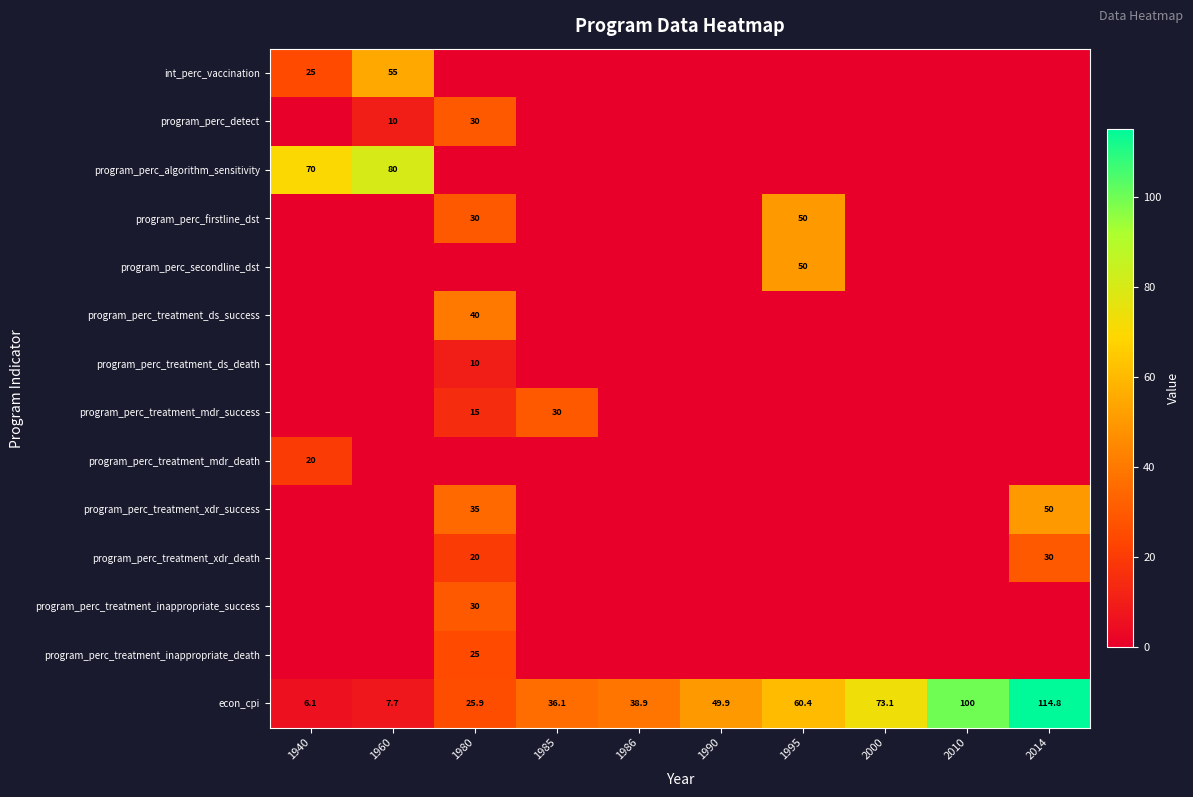

Between 1960 and 1980, which is larger?

1960